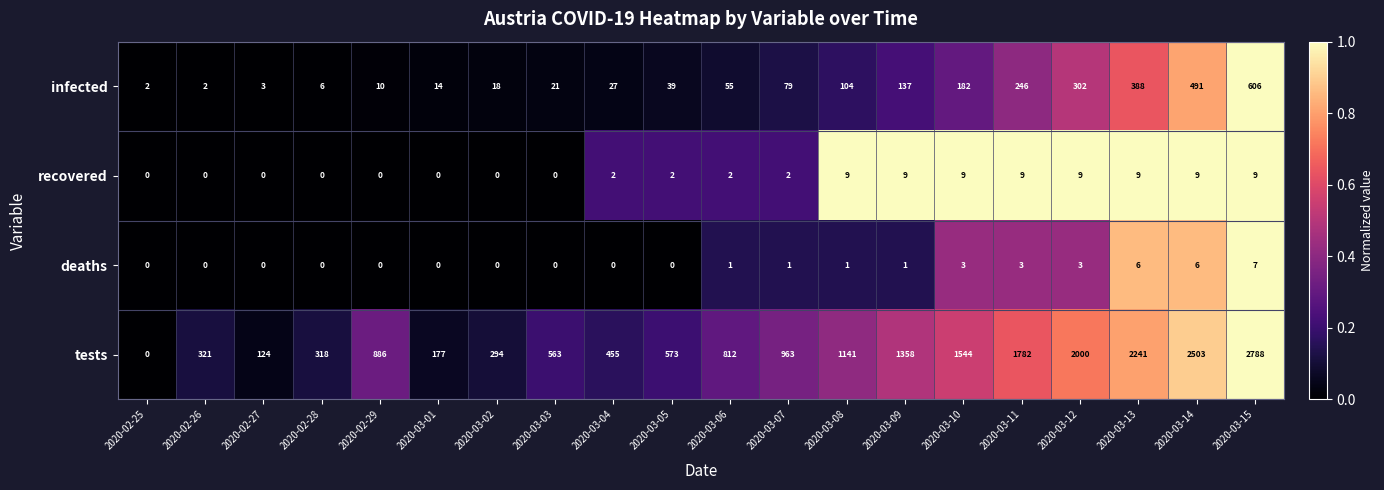

Read the recovered value at 2020-03-15.

9